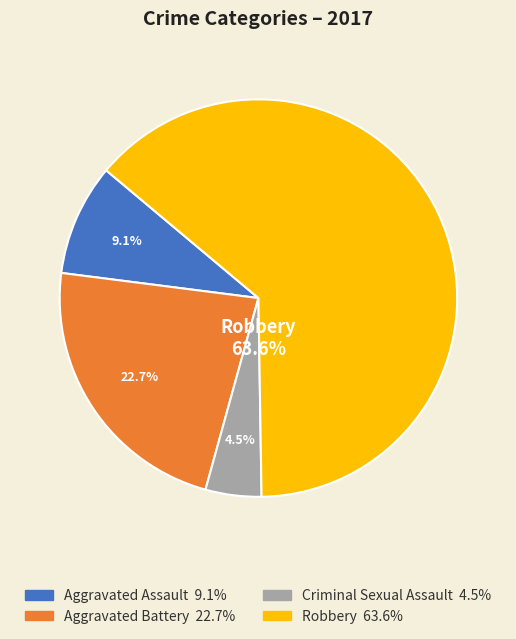

Is it true that Criminal Sexual Assault is 5% of the pie?

True